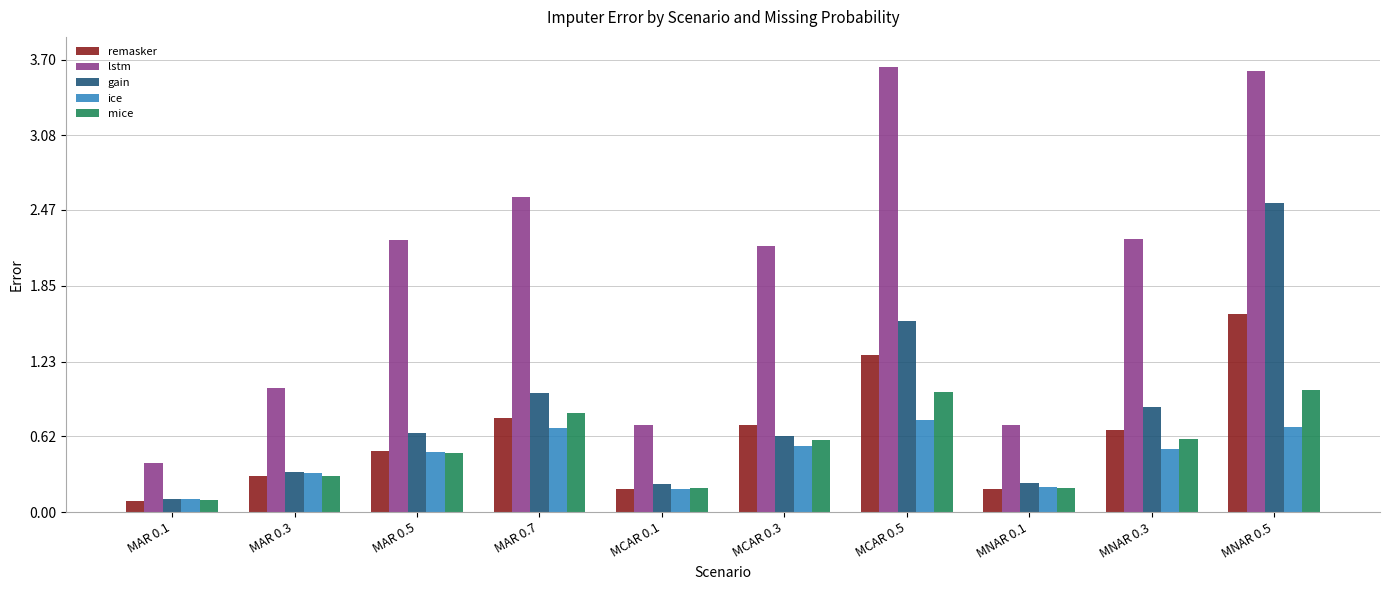

True or false: remasker has a value of 1.1 at MAR 0.7.

False